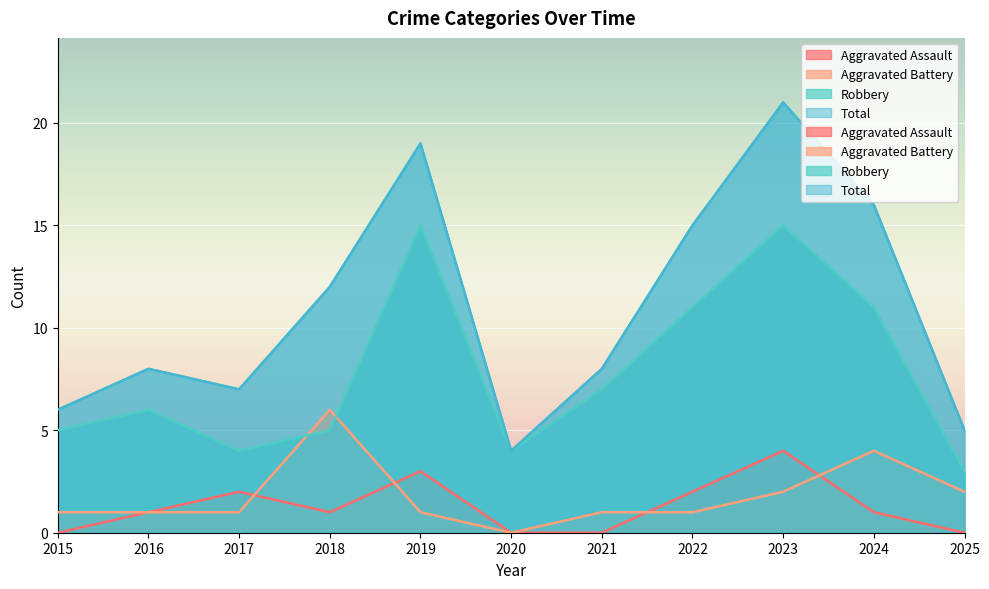

Reading left to right, what are all the values shown in this chart?

Aggravated Assault: 2015=0	2016=1	2017=2	2018=1	2019=3	2020=0	2021=0	2022=2	2023=4	2024=1	2025=0
Aggravated Battery: 2015=1	2016=1	2017=1	2018=6	2019=1	2020=0	2021=1	2022=1	2023=2	2024=4	2025=2
Robbery: 2015=5	2016=6	2017=4	2018=5	2019=15	2020=4	2021=7	2022=11	2023=15	2024=11	2025=3
Total: 2015=6	2016=8	2017=7	2018=12	2019=19	2020=4	2021=8	2022=15	2023=21	2024=16	2025=5